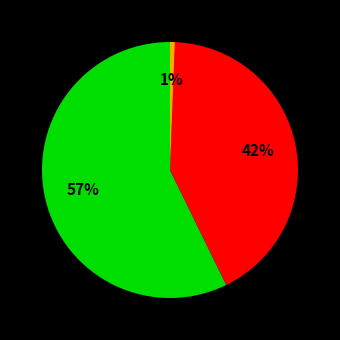

Is there any slice that represents more than half of the pie?

Yes